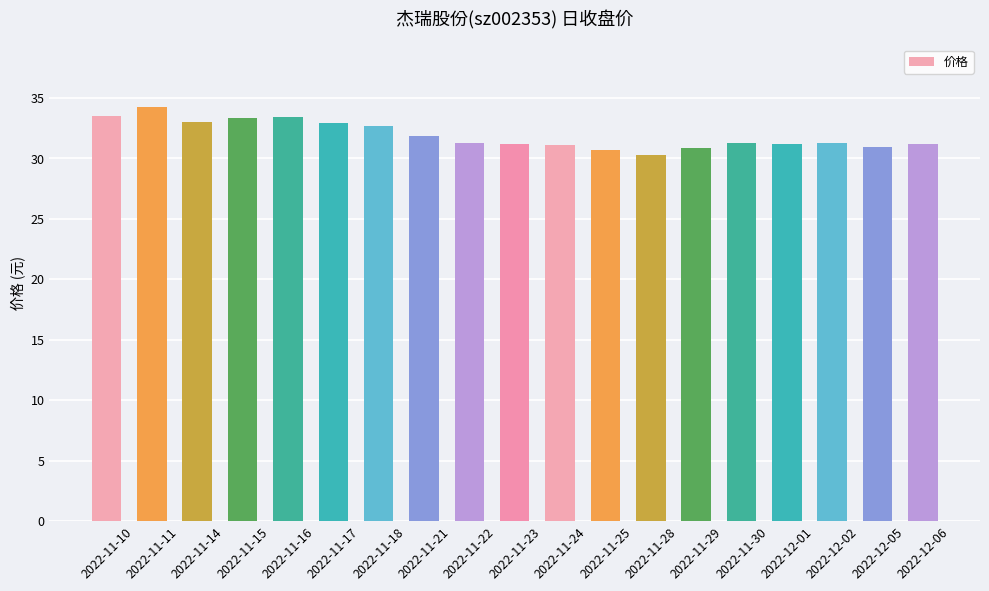

What is the difference between the maximum and minimum values?

4.0